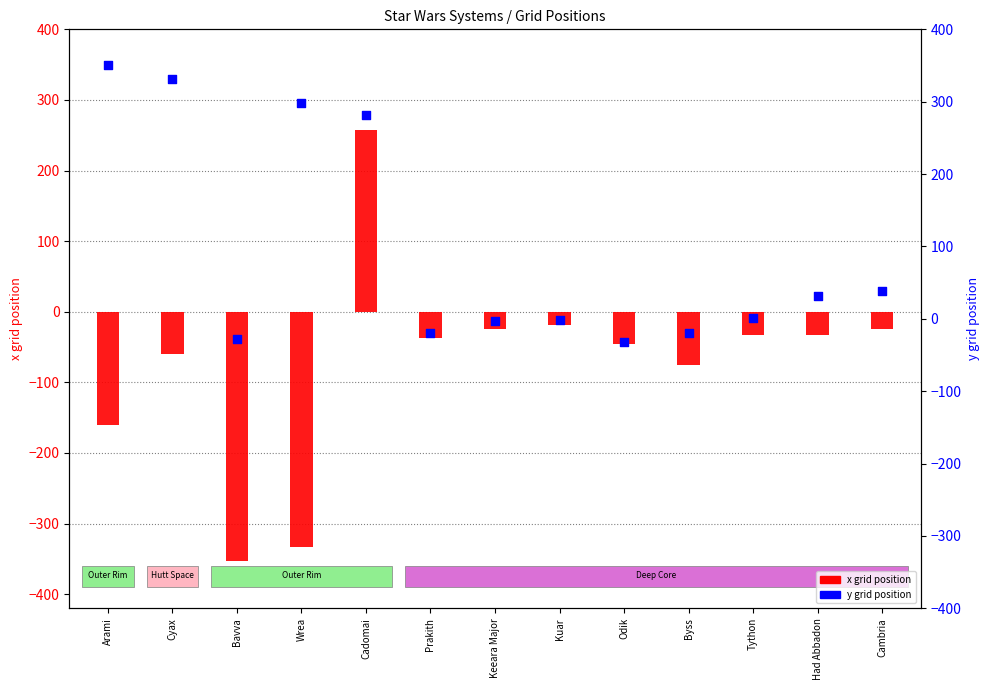

Which series has the widest spread of Y values?

x grid position